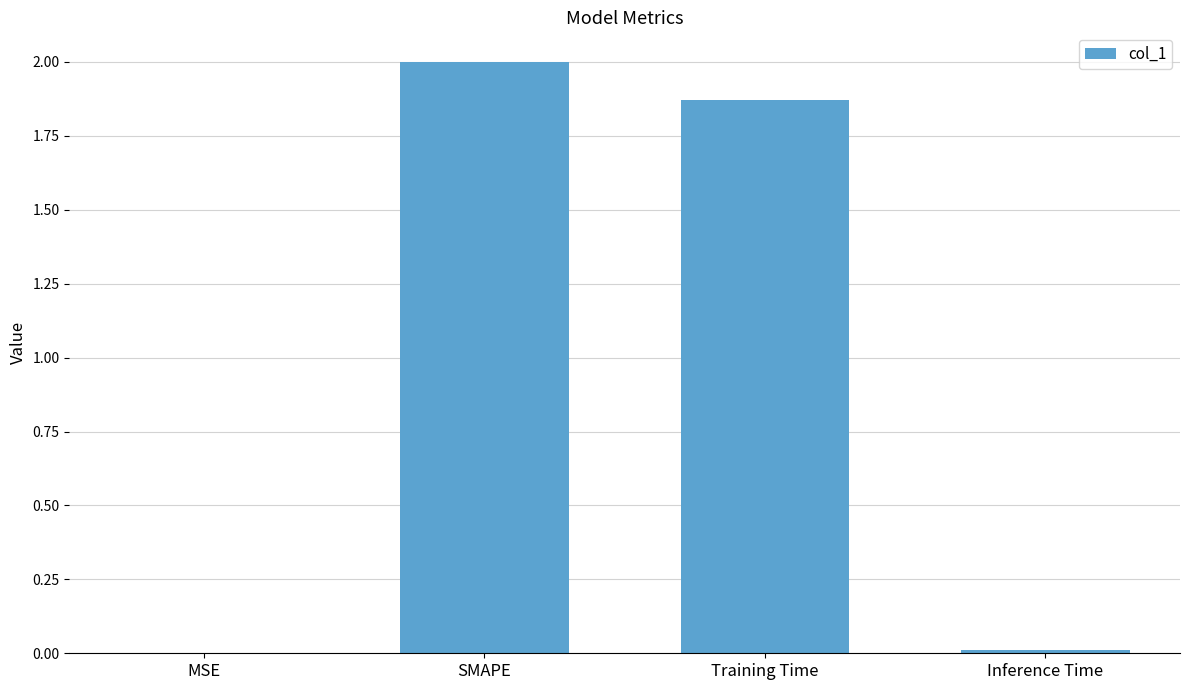

What is the maximum value shown in the chart?

2.0